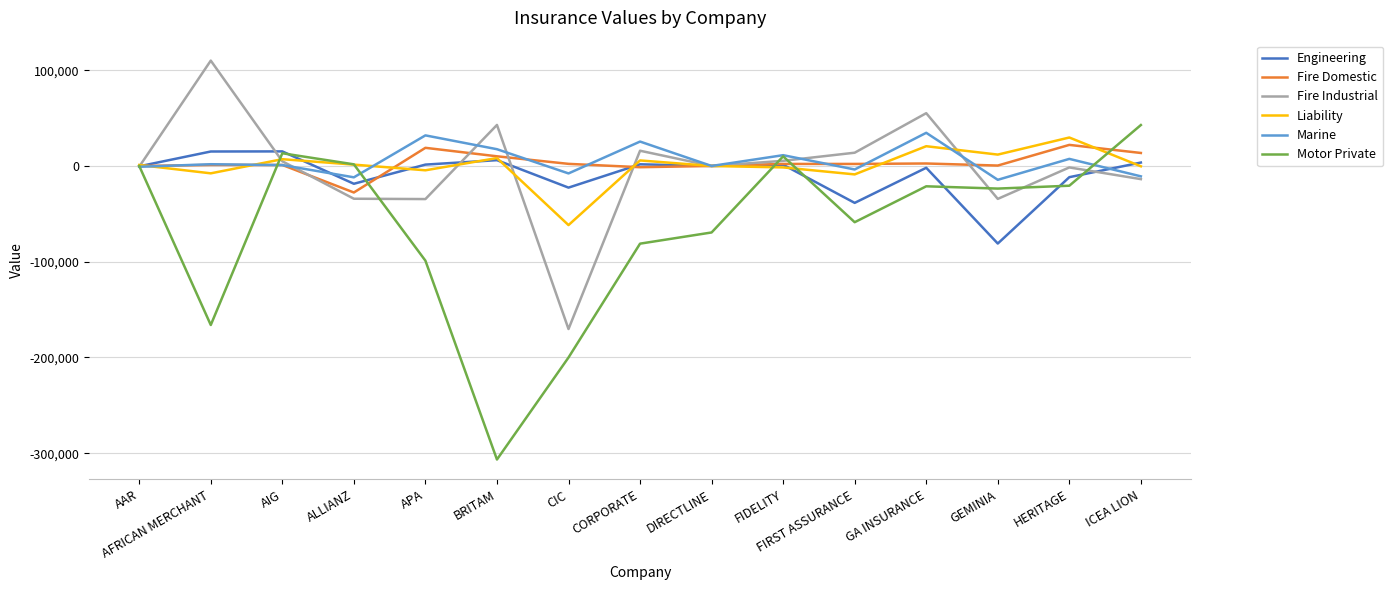

What is the smallest value displayed?

-306646